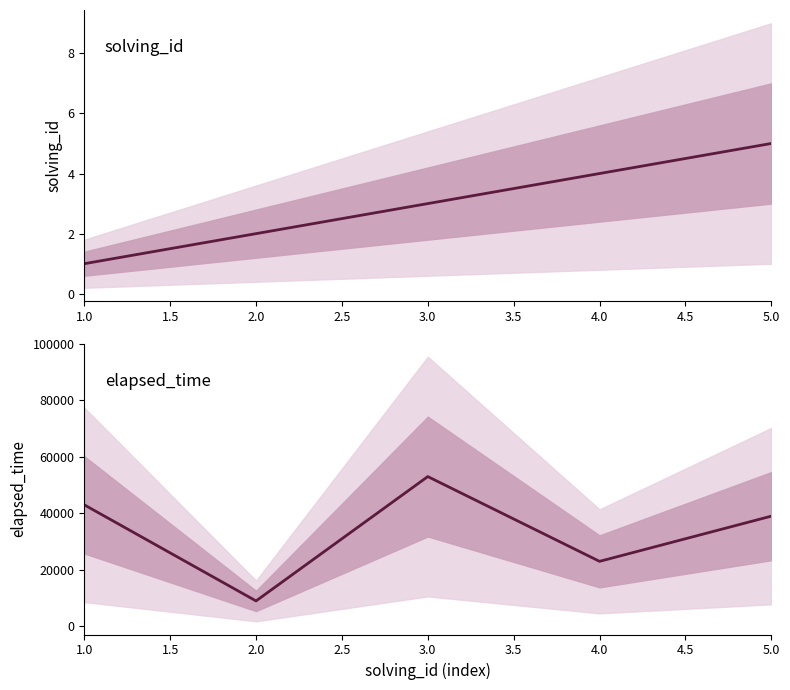

What is the minimum value for elapsed_time?

9000